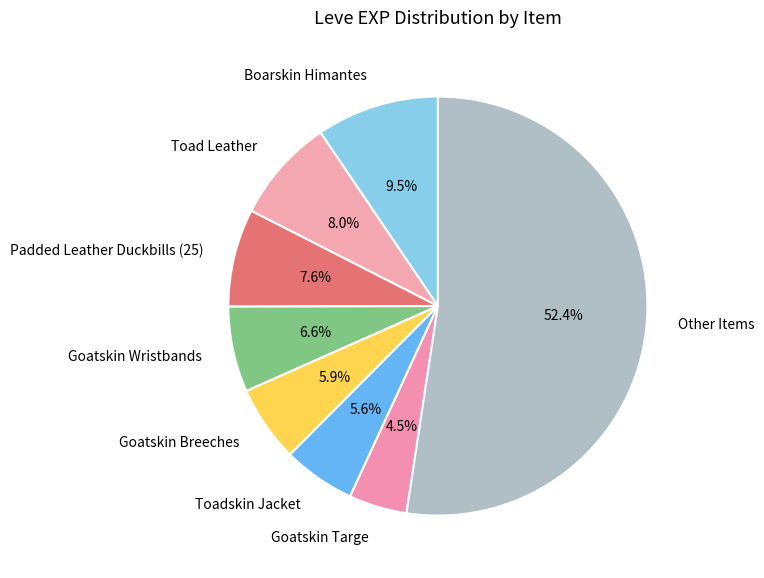

Is there a majority slice in this chart?

Yes